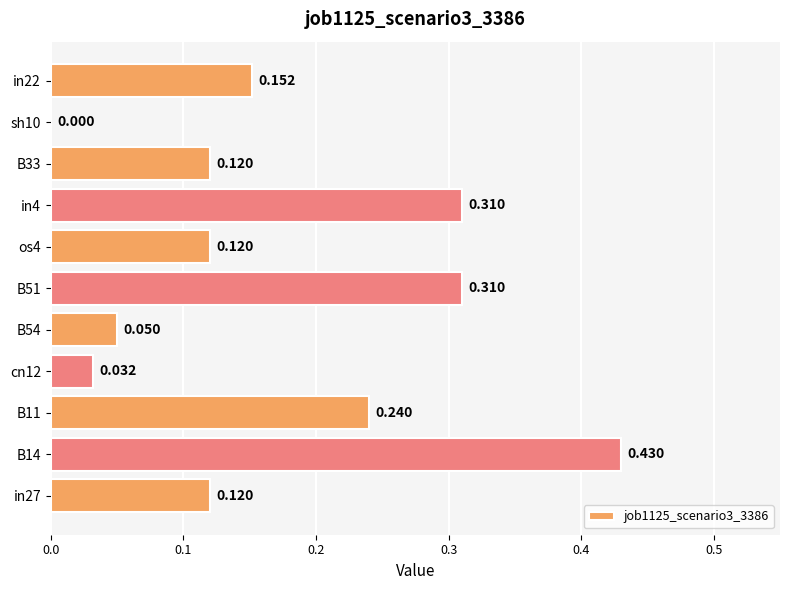

Are the bars horizontal?

Yes